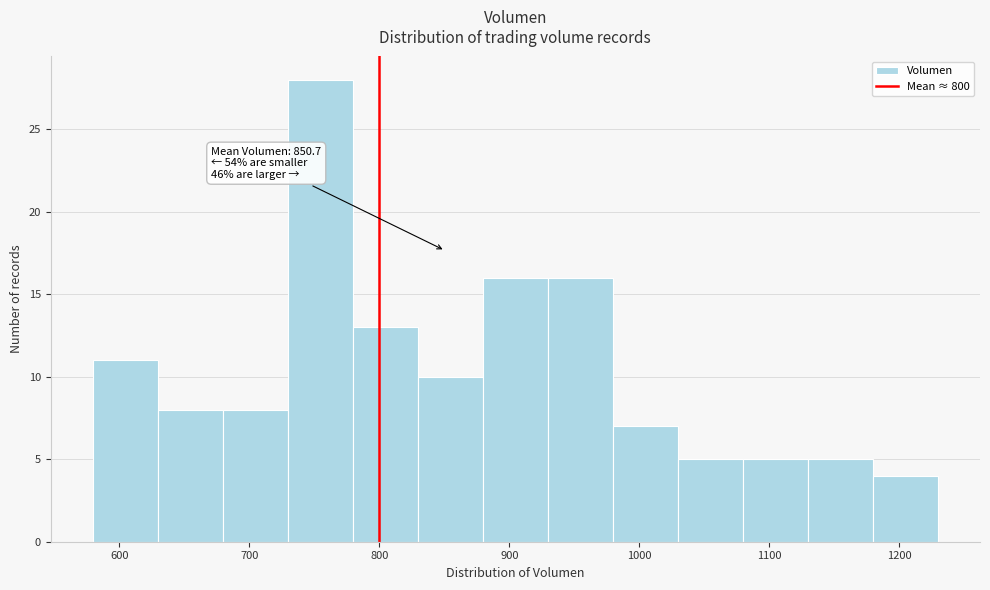

Which range on the x-axis has the tallest bar?

730 to 780